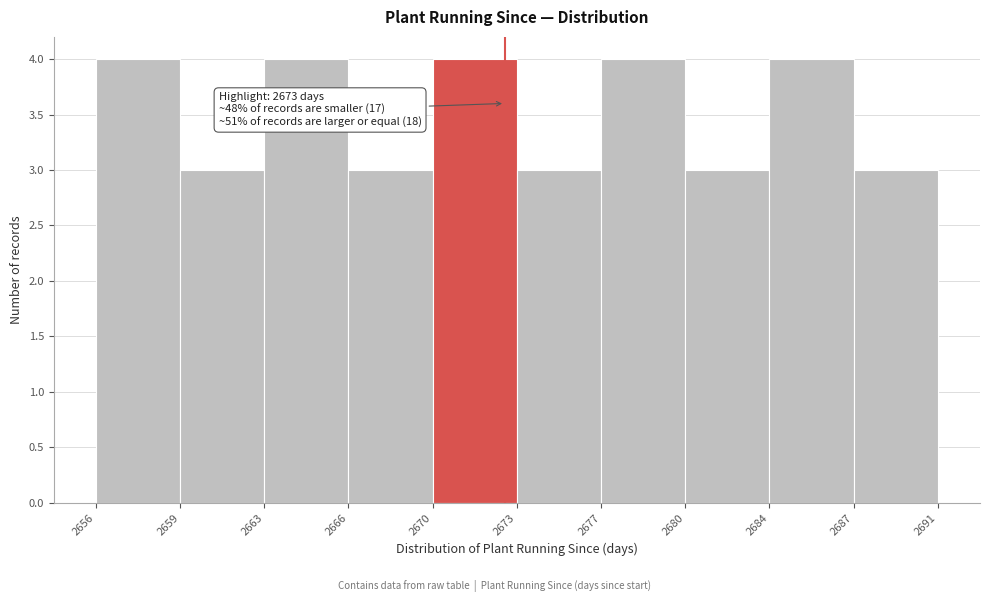

Reading left to right, what are all the values shown in this chart?

4	3	4	3	4	3	4	3	4	3